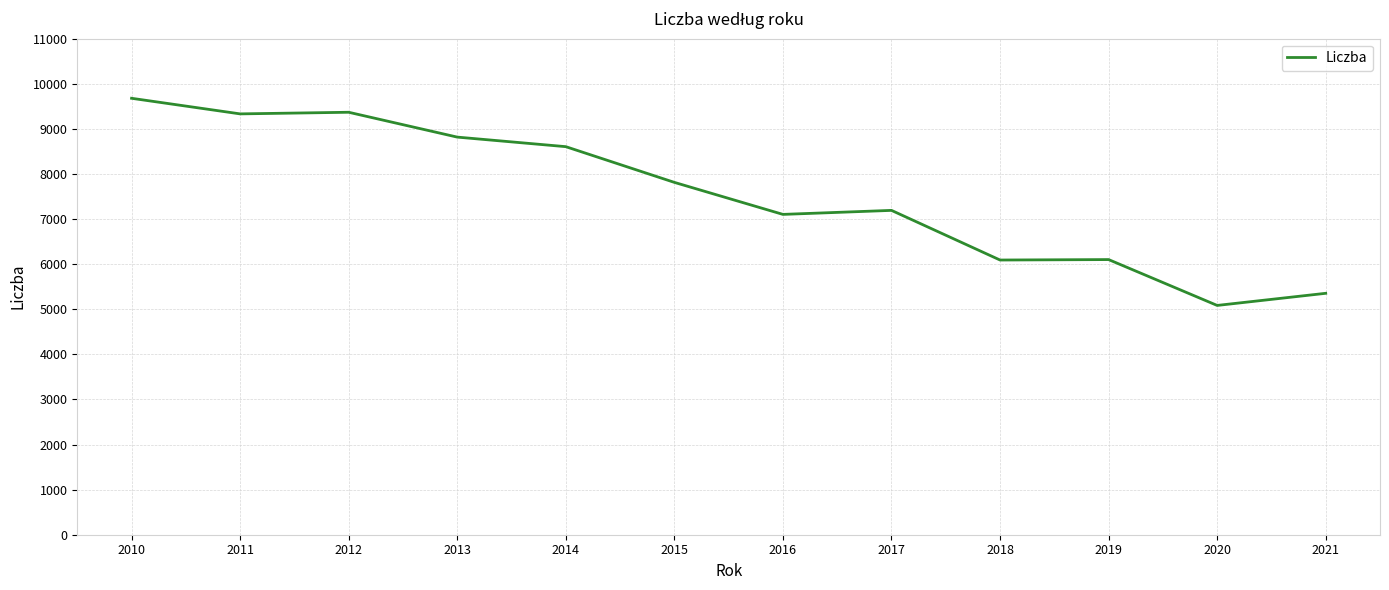

The chart shows a value of 9333 at 2011. True or false?

True